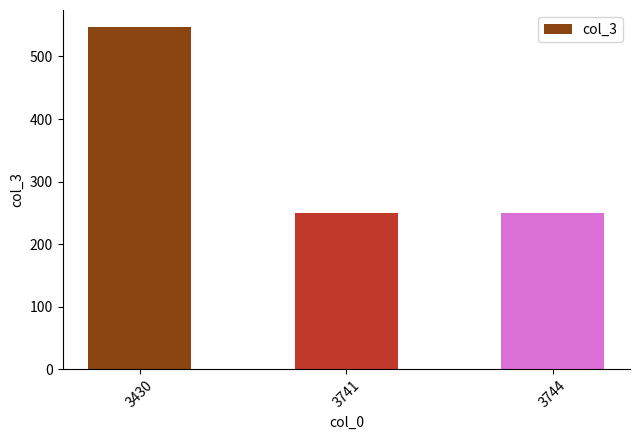

The chart shows a value of 726 at 3430. True or false?

False